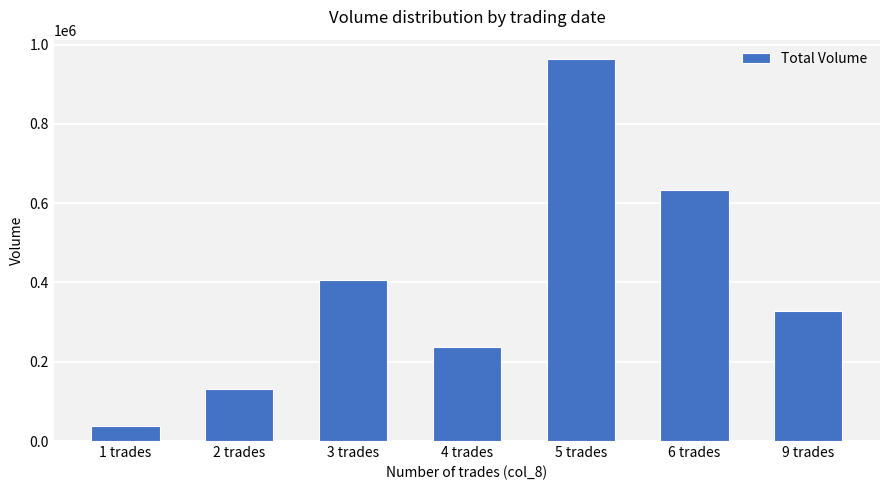

What is the value of the 1st bar from the left?

37000